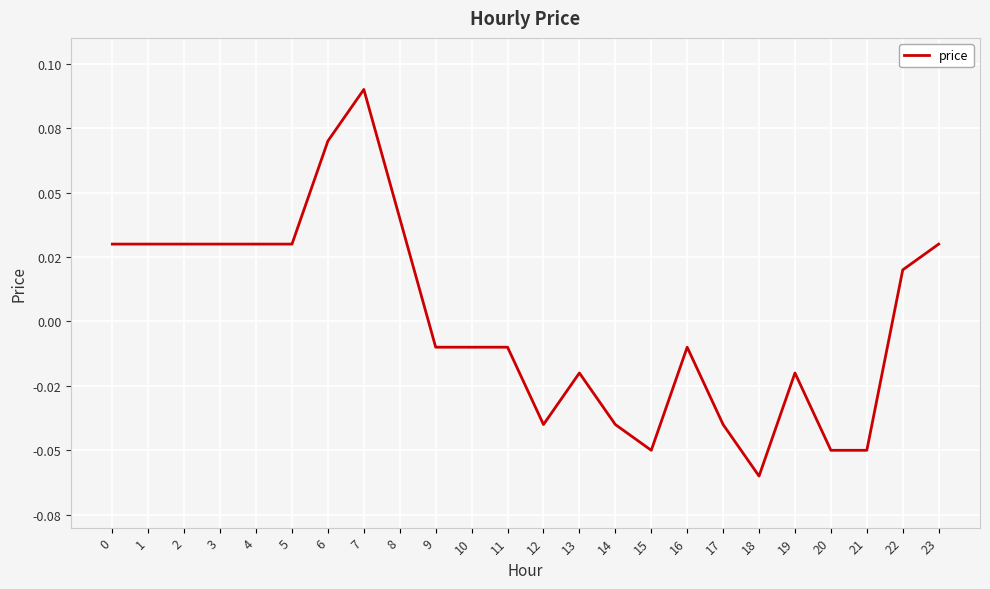

Does the chart have visible grid lines?

Yes